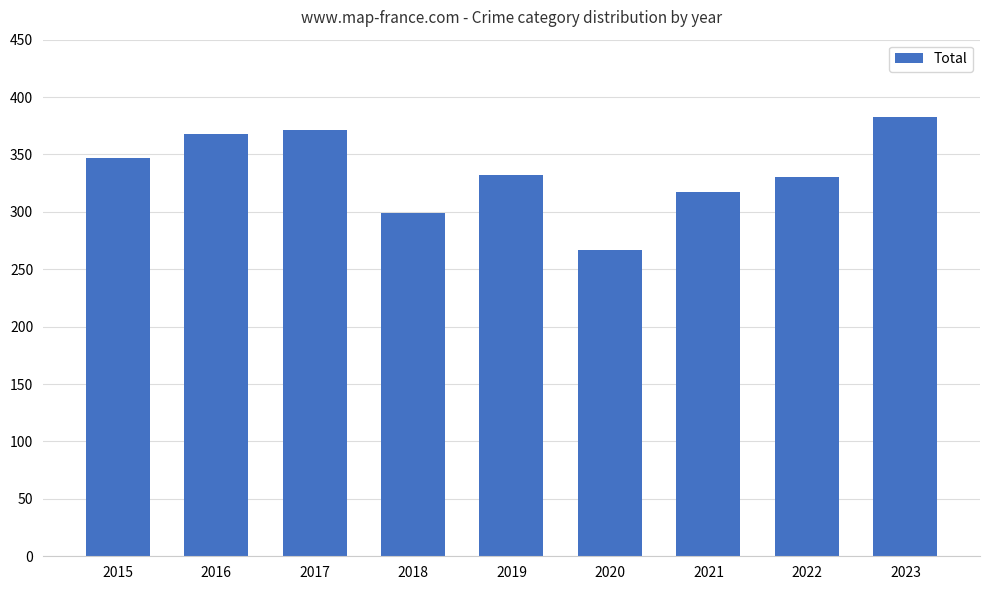

What is the sum of all values?

3014